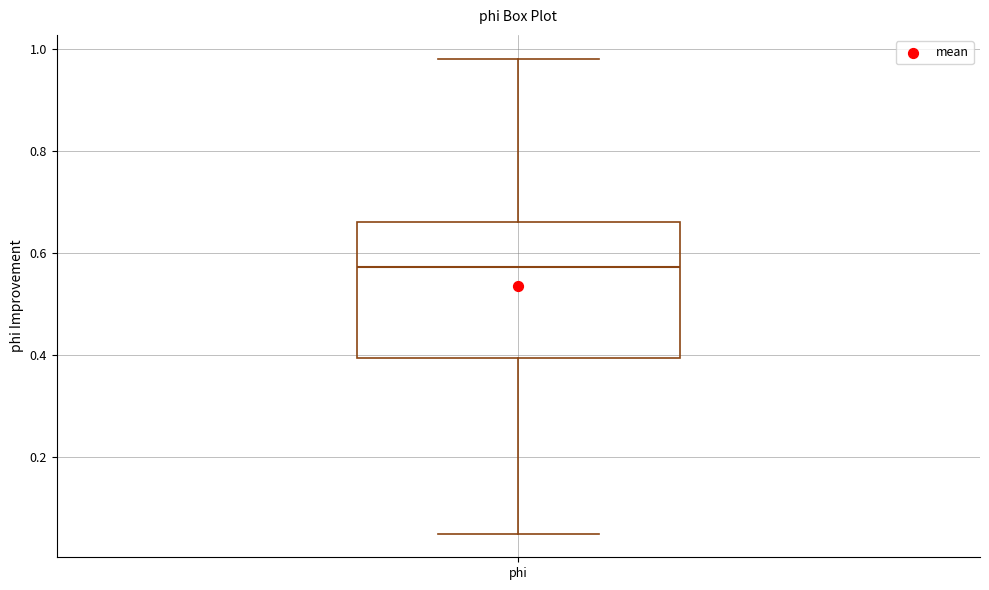

Transcribe this box plot: give where the median line is, the range the box spans, and where the two whiskers end, as read against the y-axis. The values are not printed on the chart, so give them approximately, as read against the axis.

median 0.58, box 0.40 to 0.66, whiskers 0.04 to 0.98